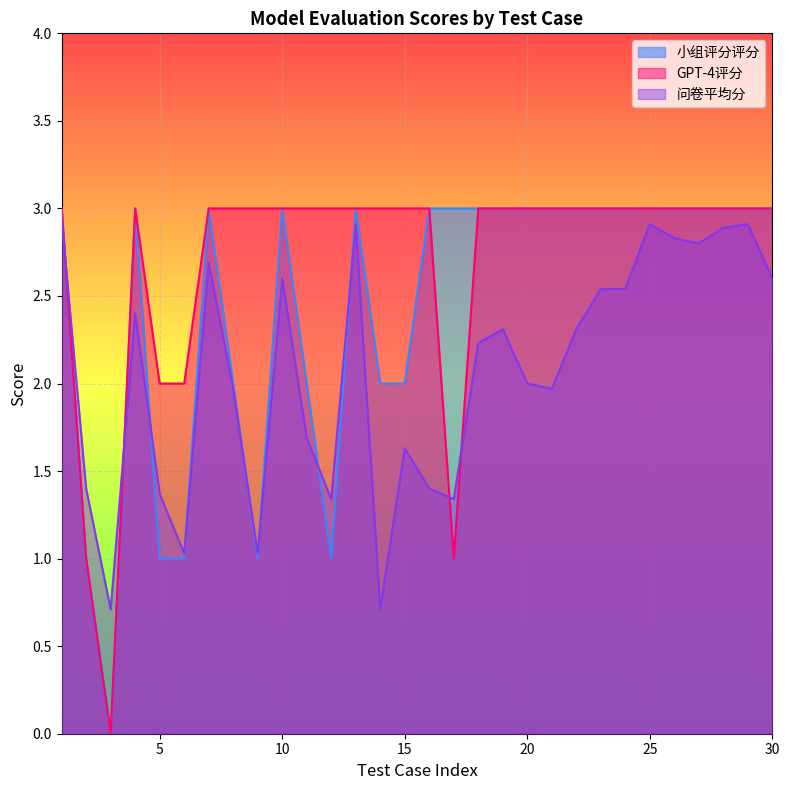

Where is the first local maximum for GPT-4评分?

4